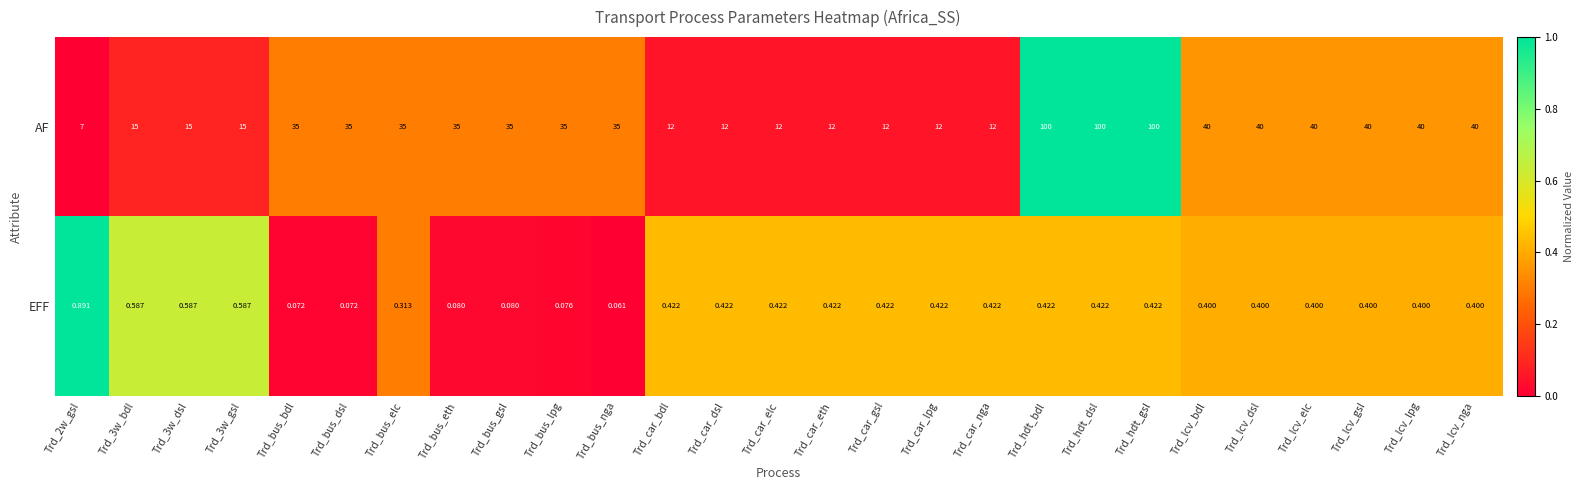

Rank the series at Trd_bus_nga from highest to lowest value.

AF, EFF